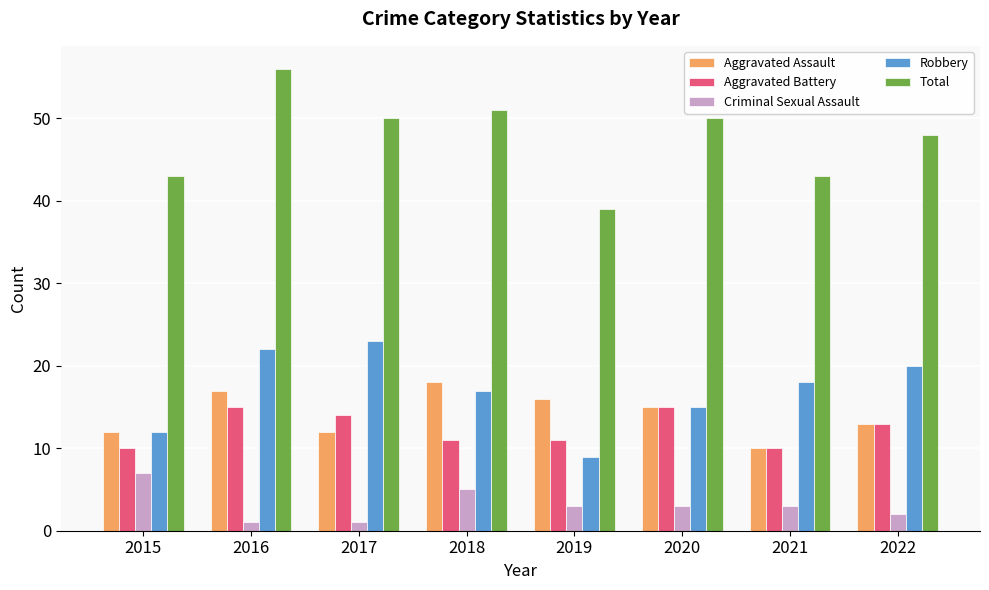

Rank the series by their maximum value, from lowest to highest.

Criminal Sexual Assault, Aggravated Battery, Aggravated Assault, Robbery, Total